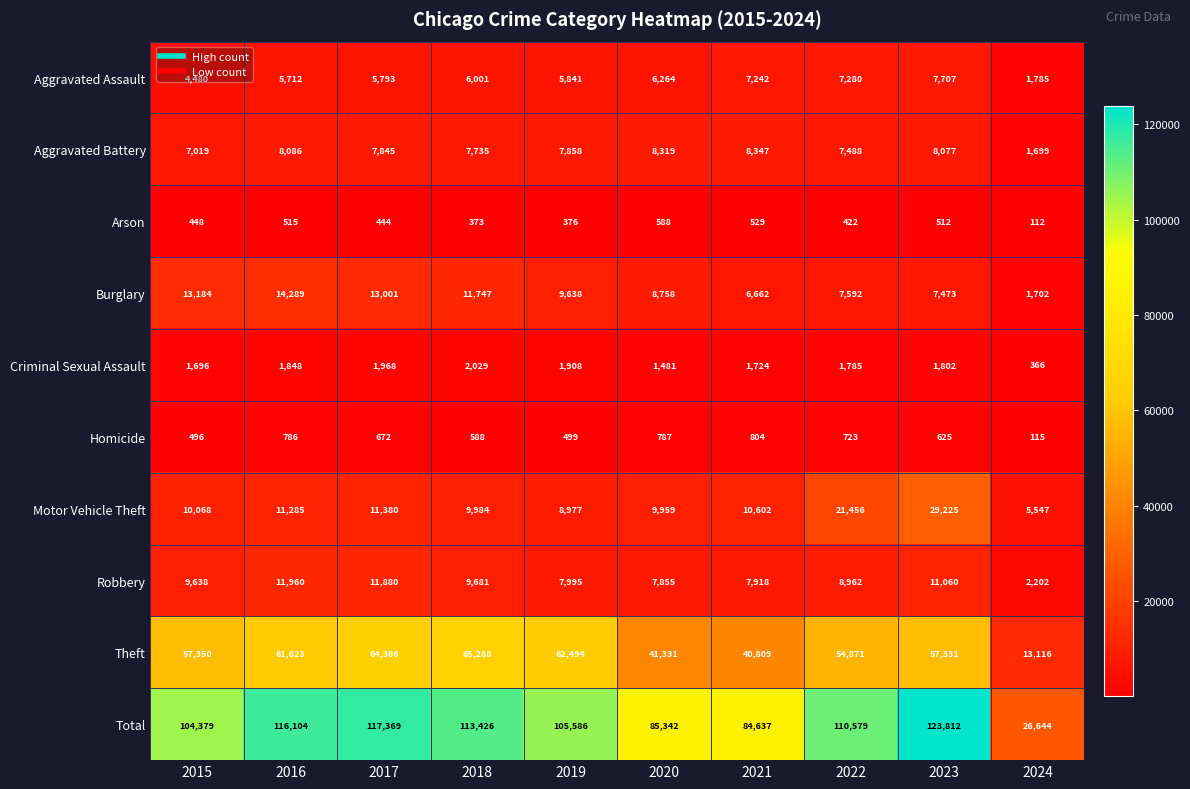

What is the sum of all Total values?

987878